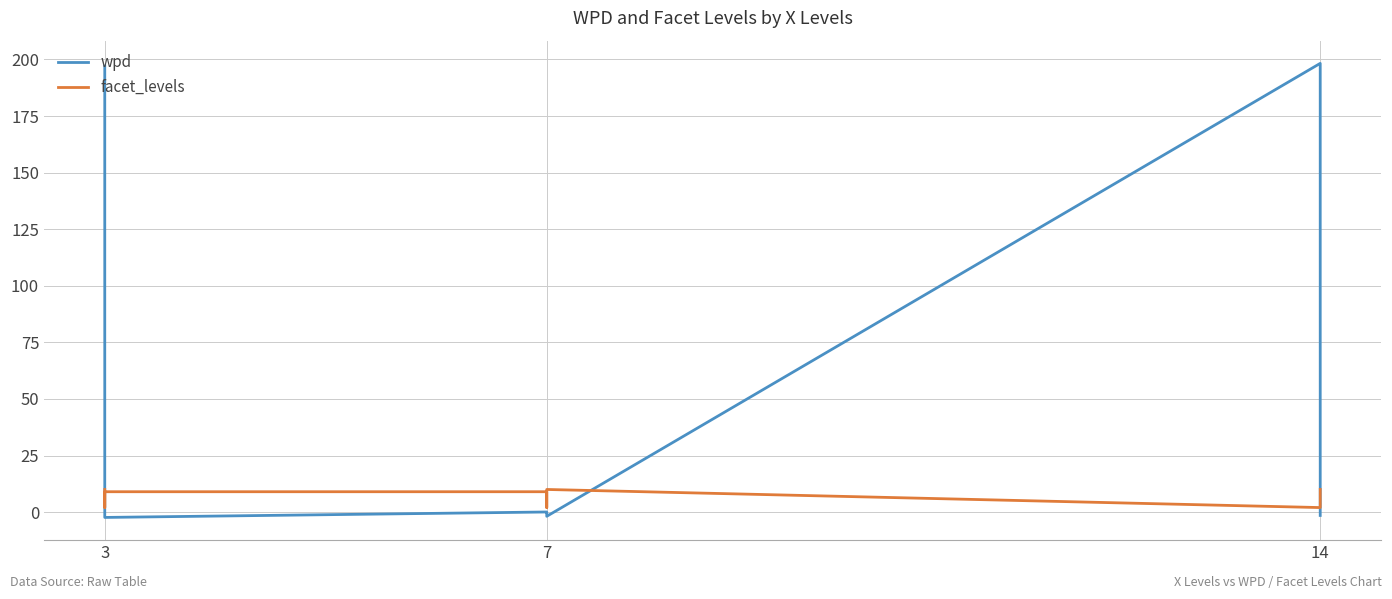

Which series ends up on top after the final intersection of wpd and facet_levels?

facet_levels